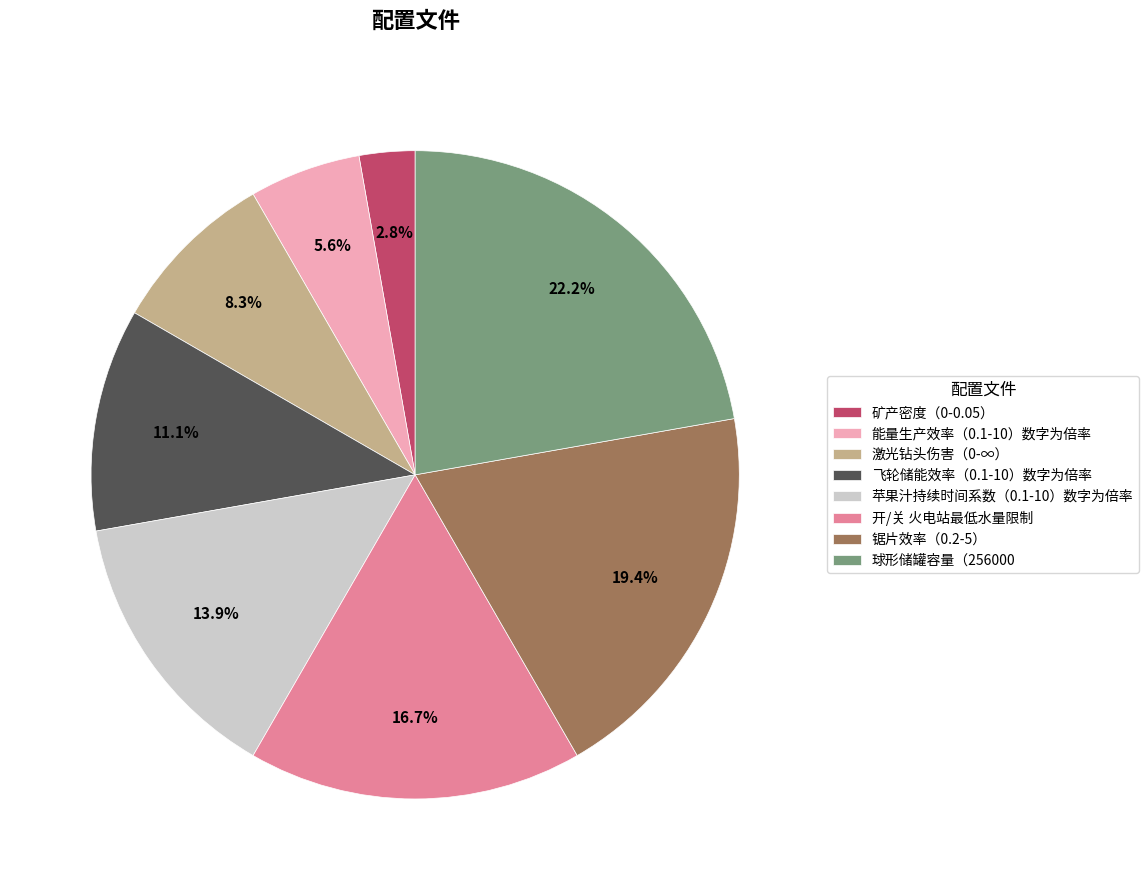

Between 激光钻头伤害（0-∞） and 能量生产效率（0.1-10）数字为倍率, which is larger?

激光钻头伤害（0-∞）